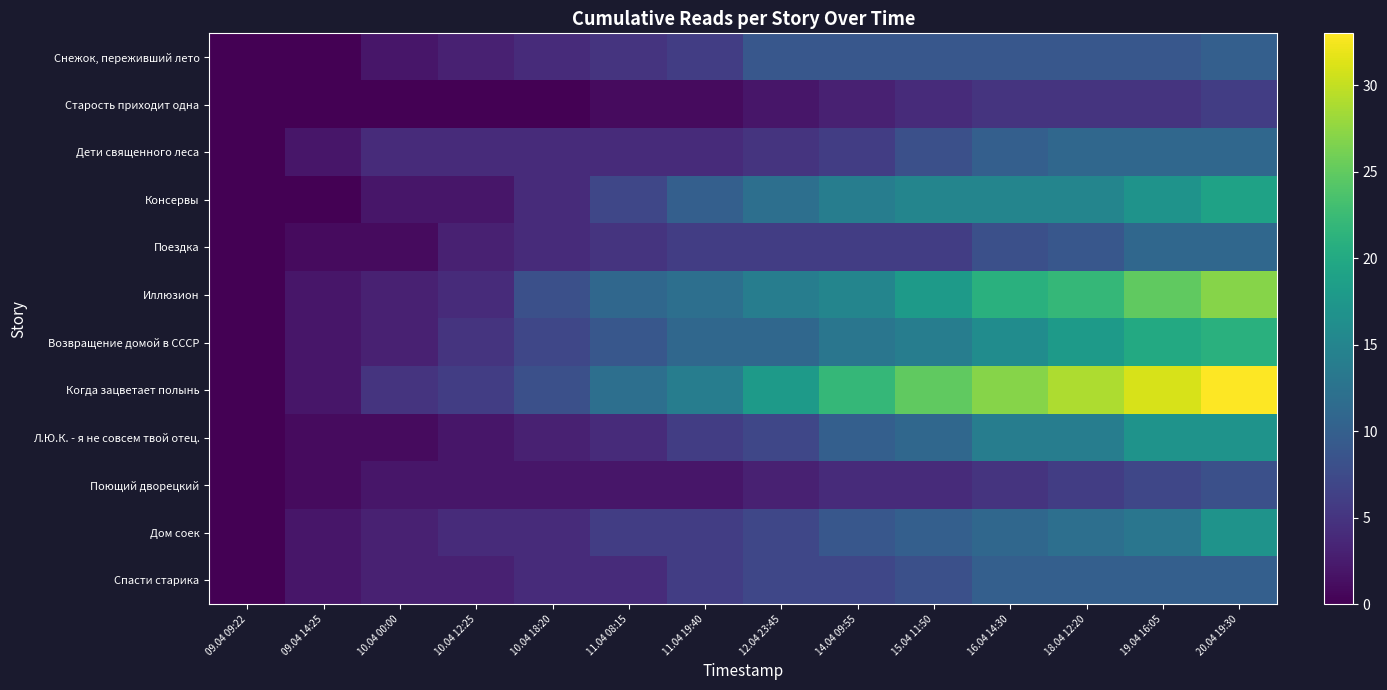

Reading left to right, list all the values displayed in this chart.

Снежок, переживший лето: 09.04 09:22=0	09.04 14:25=0	10.04 00:00=2	10.04 12:25=3	10.04 18:20=4	11.04 08:15=5	11.04 19:40=6	12.04 23:45=9	14.04 09:55=9	15.04 11:50=9	16.04 14:30=9	18.04 12:20=9	19.04 16:05=9	20.04 19:30=10
Старость приходит одна: 09.04 09:22=0	09.04 14:25=0	10.04 00:00=0	10.04 12:25=0	10.04 18:20=0	11.04 08:15=1	11.04 19:40=1	12.04 23:45=2	14.04 09:55=3	15.04 11:50=4	16.04 14:30=5	18.04 12:20=5	19.04 16:05=5	20.04 19:30=6
Дети священного леса: 09.04 09:22=0	09.04 14:25=2	10.04 00:00=4	10.04 12:25=4	10.04 18:20=4	11.04 08:15=4	11.04 19:40=4	12.04 23:45=5	14.04 09:55=6	15.04 11:50=8	16.04 14:30=10	18.04 12:20=11	19.04 16:05=11	20.04 19:30=11
Консервы: 09.04 09:22=0	09.04 14:25=0	10.04 00:00=2	10.04 12:25=2	10.04 18:20=4	11.04 08:15=7	11.04 19:40=10	12.04 23:45=12	14.04 09:55=14	15.04 11:50=15	16.04 14:30=15	18.04 12:20=15	19.04 16:05=17	20.04 19:30=19
Поездка: 09.04 09:22=0	09.04 14:25=1	10.04 00:00=1	10.04 12:25=3	10.04 18:20=4	11.04 08:15=5	11.04 19:40=6	12.04 23:45=6	14.04 09:55=6	15.04 11:50=6	16.04 14:30=8	18.04 12:20=9	19.04 16:05=11	20.04 19:30=11
Иллюзион: 09.04 09:22=0	09.04 14:25=2	10.04 00:00=3	10.04 12:25=4	10.04 18:20=8	11.04 08:15=11	11.04 19:40=12	12.04 23:45=14	14.04 09:55=15	15.04 11:50=18	16.04 14:30=21	18.04 12:20=22	19.04 16:05=25	20.04 19:30=27
Возвращение домой в СССР: 09.04 09:22=0	09.04 14:25=2	10.04 00:00=3	10.04 12:25=5	10.04 18:20=7	11.04 08:15=9	11.04 19:40=11	12.04 23:45=11	14.04 09:55=13	15.04 11:50=14	16.04 14:30=16	18.04 12:20=18	19.04 16:05=20	20.04 19:30=21
Когда зацветает полынь: 09.04 09:22=0	09.04 14:25=2	10.04 00:00=5	10.04 12:25=6	10.04 18:20=8	11.04 08:15=12	11.04 19:40=14	12.04 23:45=18	14.04 09:55=22	15.04 11:50=25	16.04 14:30=27	18.04 12:20=29	19.04 16:05=31	20.04 19:30=33
Л.Ю.К. - я не совсем твой отец.: 09.04 09:22=0	09.04 14:25=1	10.04 00:00=1	10.04 12:25=2	10.04 18:20=3	11.04 08:15=4	11.04 19:40=6	12.04 23:45=7	14.04 09:55=10	15.04 11:50=11	16.04 14:30=14	18.04 12:20=14	19.04 16:05=17	20.04 19:30=17
Поющий дворецкий: 09.04 09:22=0	09.04 14:25=1	10.04 00:00=2	10.04 12:25=2	10.04 18:20=2	11.04 08:15=2	11.04 19:40=2	12.04 23:45=3	14.04 09:55=4	15.04 11:50=4	16.04 14:30=5	18.04 12:20=6	19.04 16:05=7	20.04 19:30=8
Дом соек: 09.04 09:22=0	09.04 14:25=2	10.04 00:00=3	10.04 12:25=4	10.04 18:20=4	11.04 08:15=6	11.04 19:40=6	12.04 23:45=7	14.04 09:55=9	15.04 11:50=10	16.04 14:30=11	18.04 12:20=12	19.04 16:05=13	20.04 19:30=17
Спасти старика: 09.04 09:22=0	09.04 14:25=2	10.04 00:00=3	10.04 12:25=3	10.04 18:20=4	11.04 08:15=4	11.04 19:40=6	12.04 23:45=7	14.04 09:55=7	15.04 11:50=8	16.04 14:30=10	18.04 12:20=10	19.04 16:05=10	20.04 19:30=10